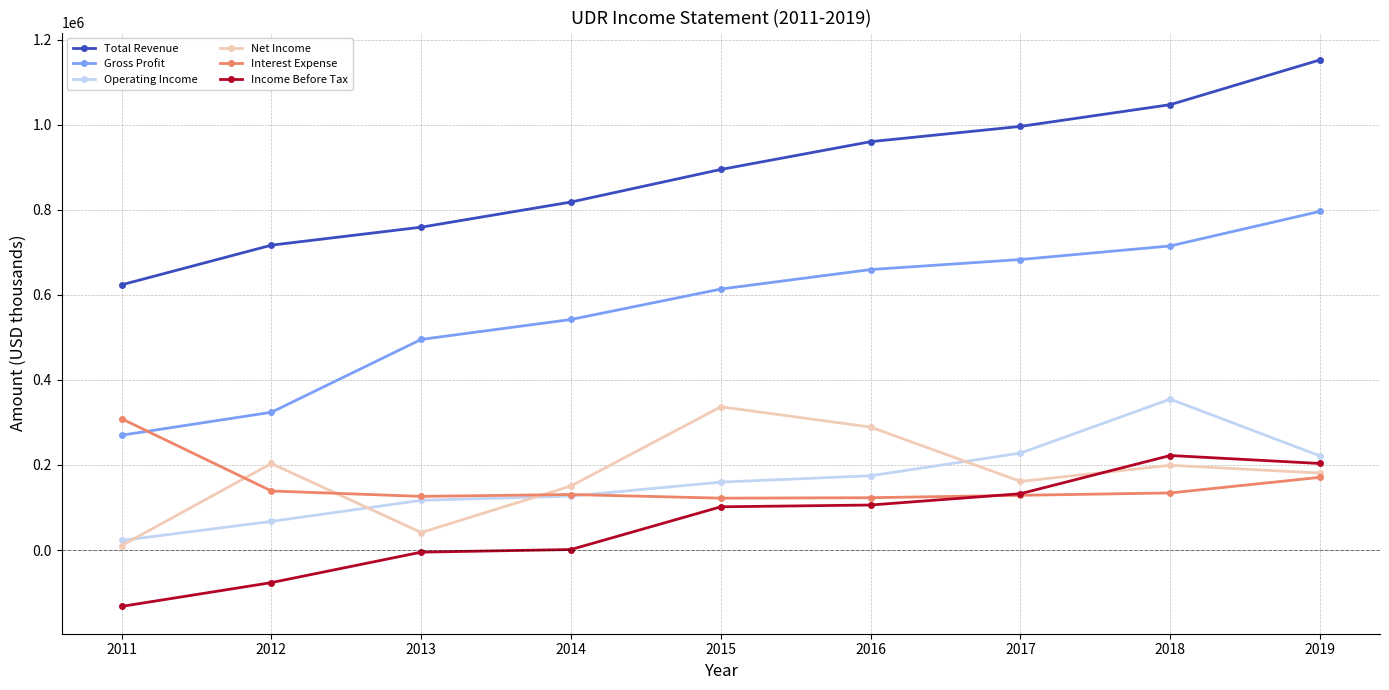

What is the difference between the maximum and second lowest values in the Gross Profit series?

472300